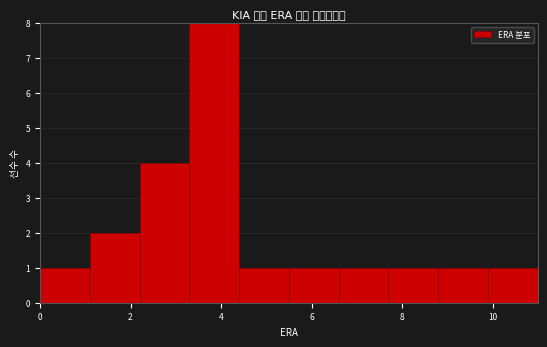

What is the height of the bar covering 3.3 to 4.4 on the x-axis? Neither the bar edges nor the heights are printed on the chart, so give them approximately, as read against the axes.

8